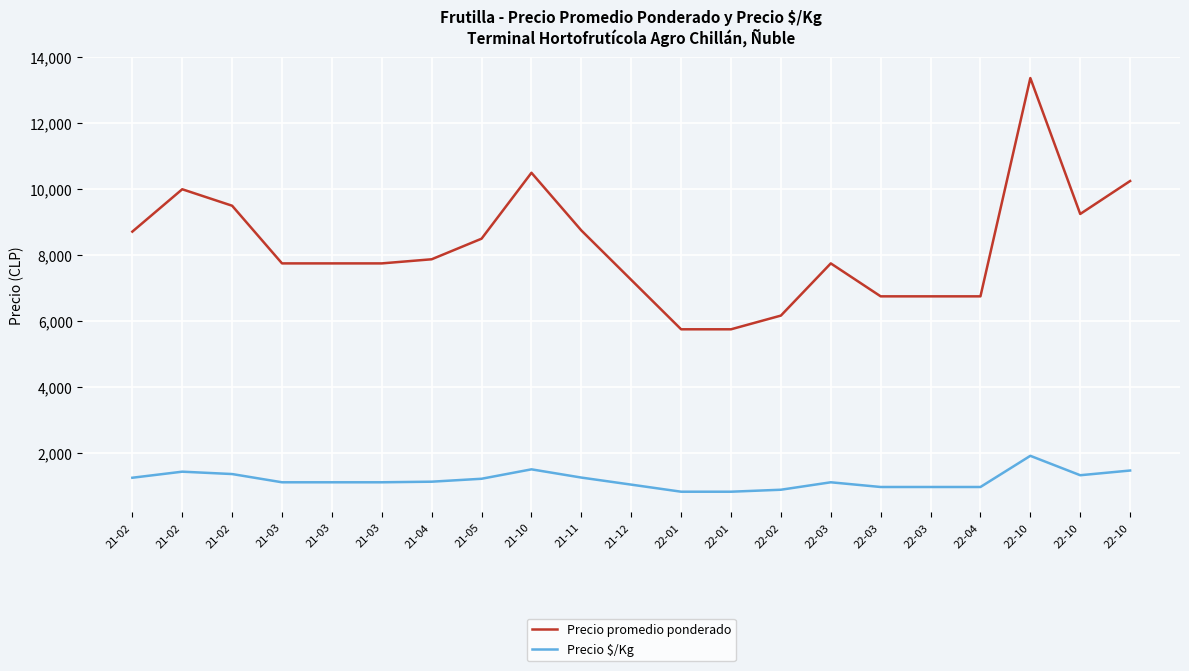

True or false: Precio $/Kg and Precio promedio ponderado cross at least once.

False